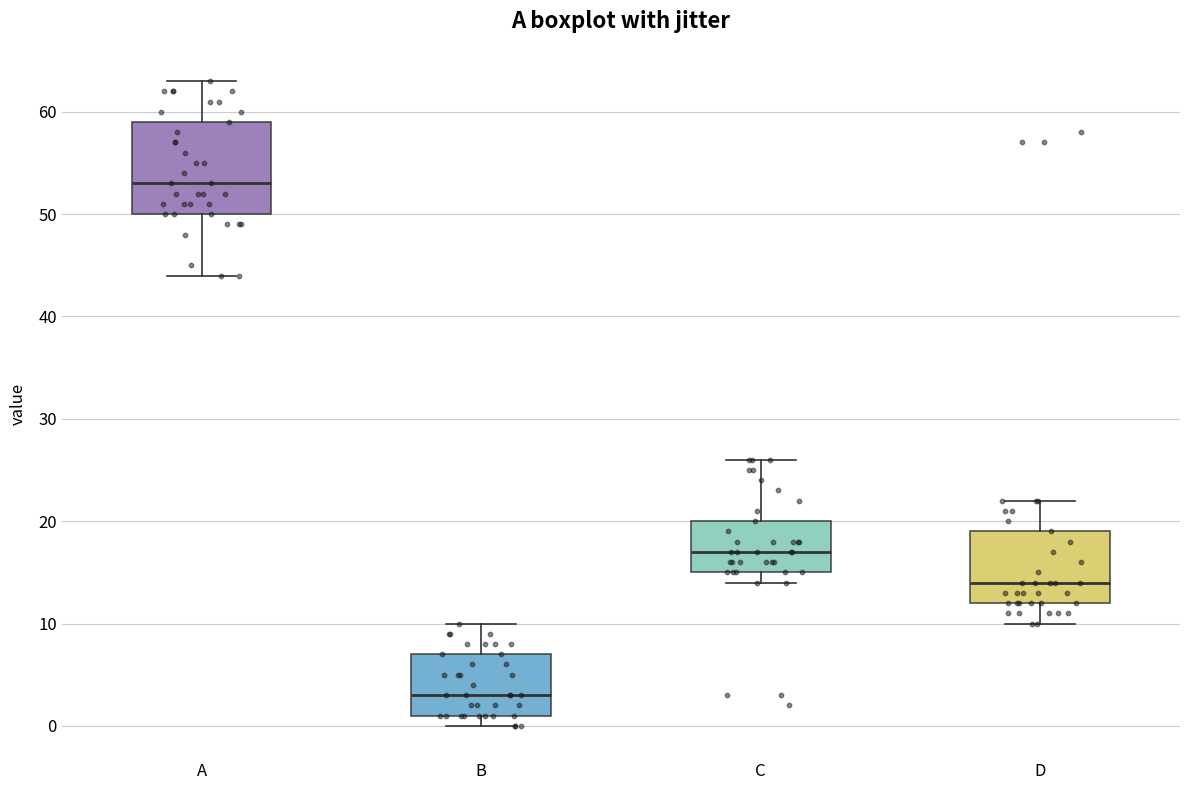

Reading left to right, read every box against the y-axis: the position of its median line, the range the box covers, and the ends of its whiskers. The values are not printed on the chart, so give them approximately, as read against the axis.

A: median 53, box 50 to 59, whiskers 44 to 63
B: median 3, box 1 to 7, whiskers 0 to 10
C: median 17, box 15 to 20, whiskers 14 to 26
D: median 14, box 12 to 19, whiskers 10 to 22